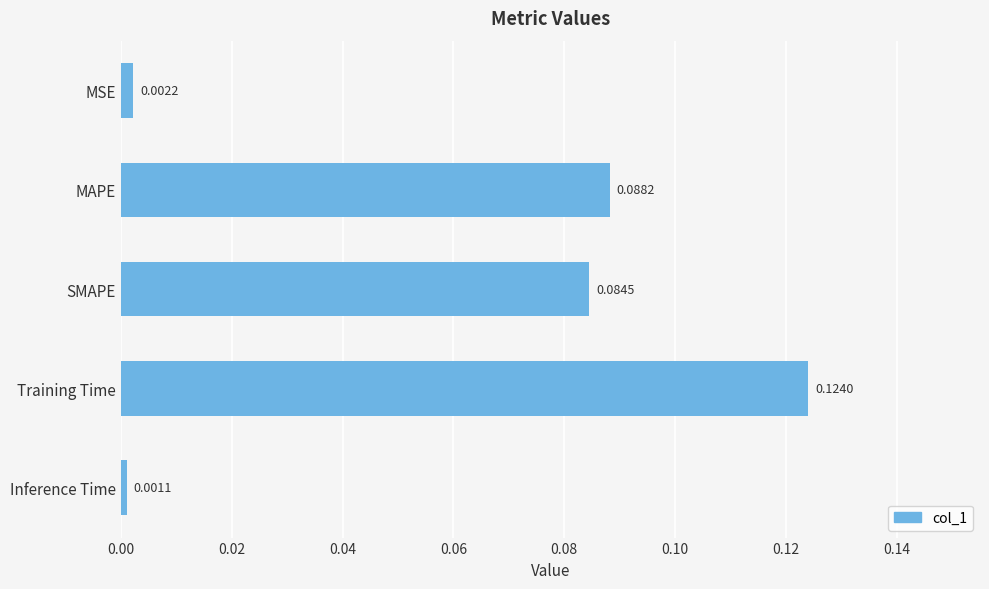

List the labels in order of value, largest first.

Training Time, MAPE, SMAPE, MSE, Inference Time